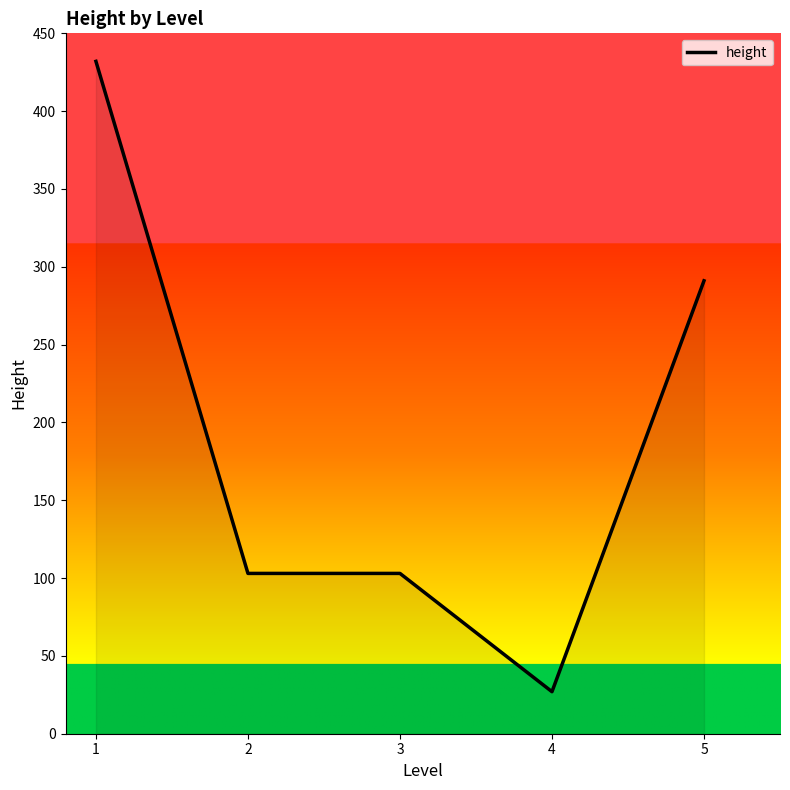

Is it true that the value at 4 is 42?

False